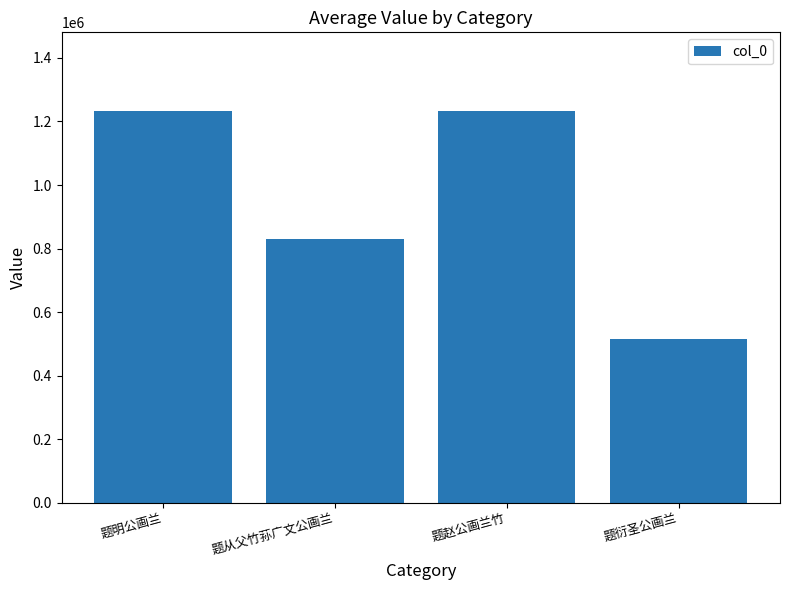

What is the approximate value at 题衍圣公画兰?

514803